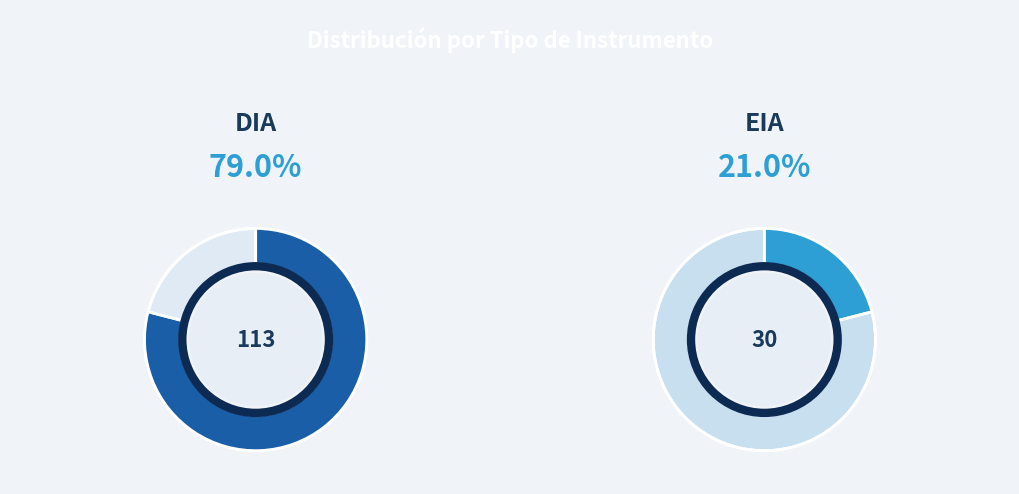

To the nearest percent, what percentage of the pie is DIA?

79%